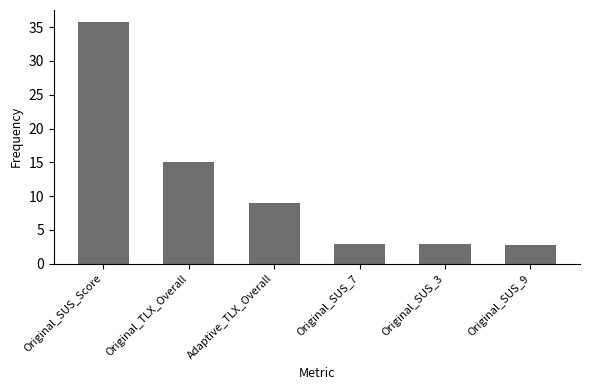

Which label corresponds to the largest value in the chart?

Original_SUS_Score